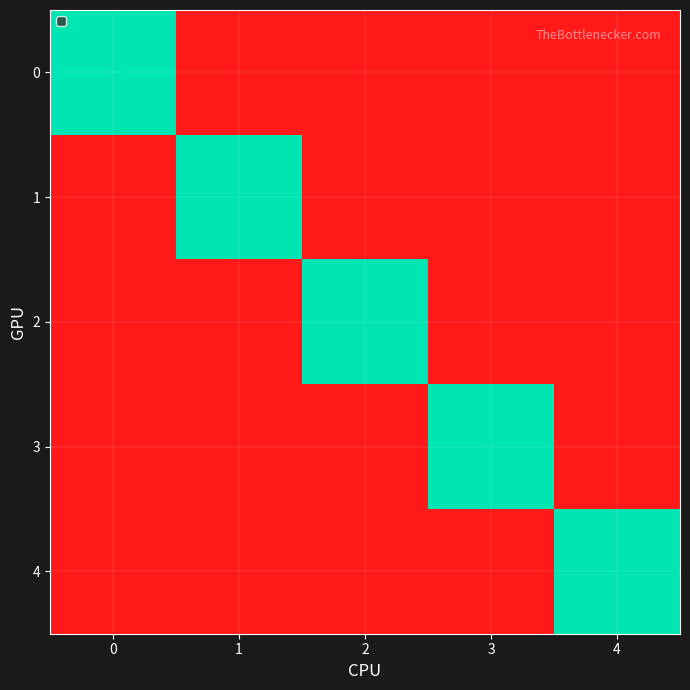

List the series in order of their peak value, highest first.

0, 1, 2, 3, 4